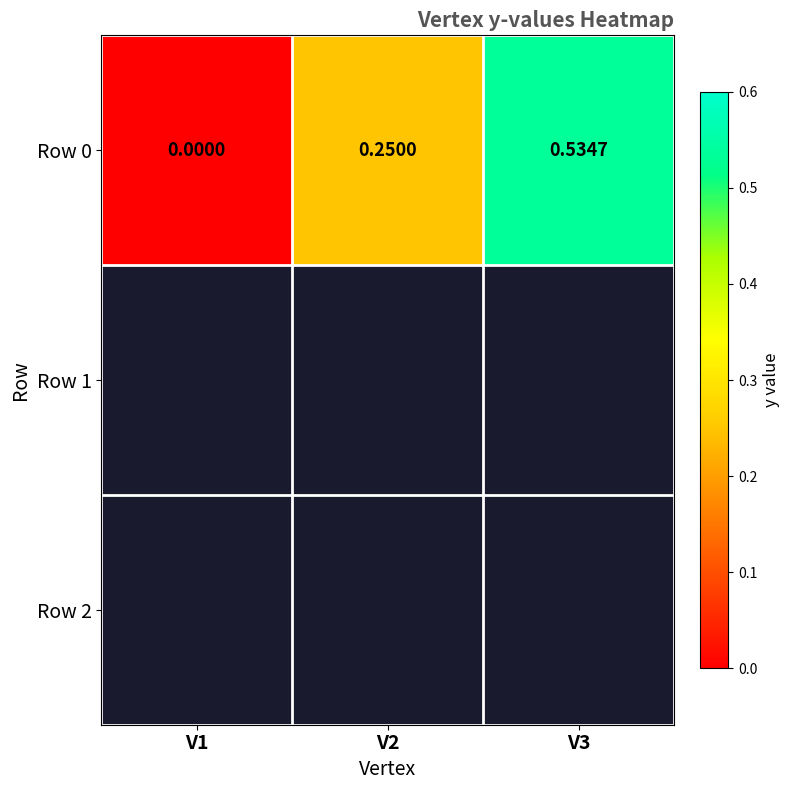

What is the average value?

0.3